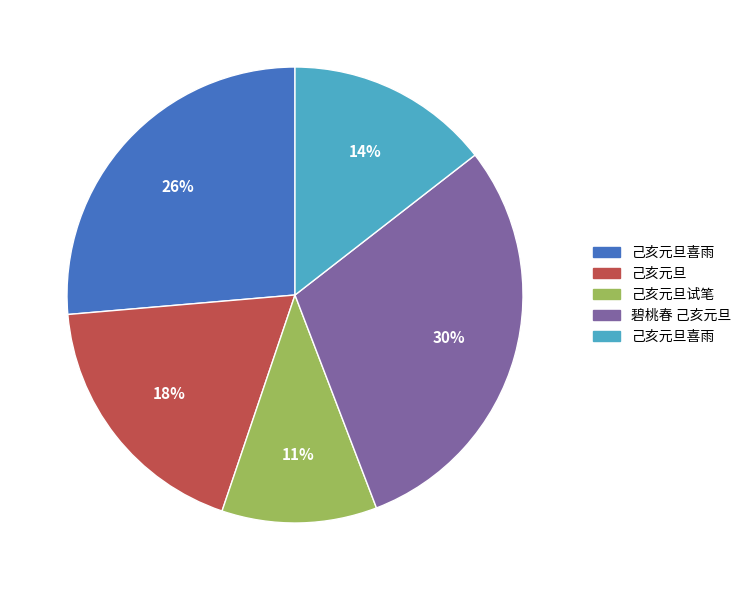

Is there any slice that represents more than half of the pie?

No